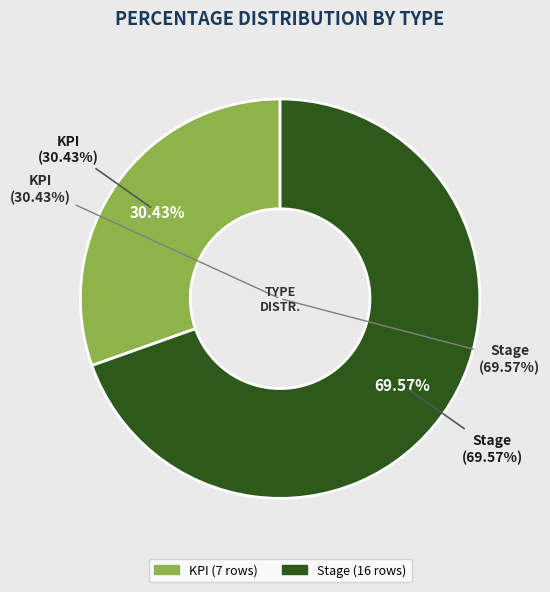

Rank the categories by value from lowest to highest.

KPI, Stage